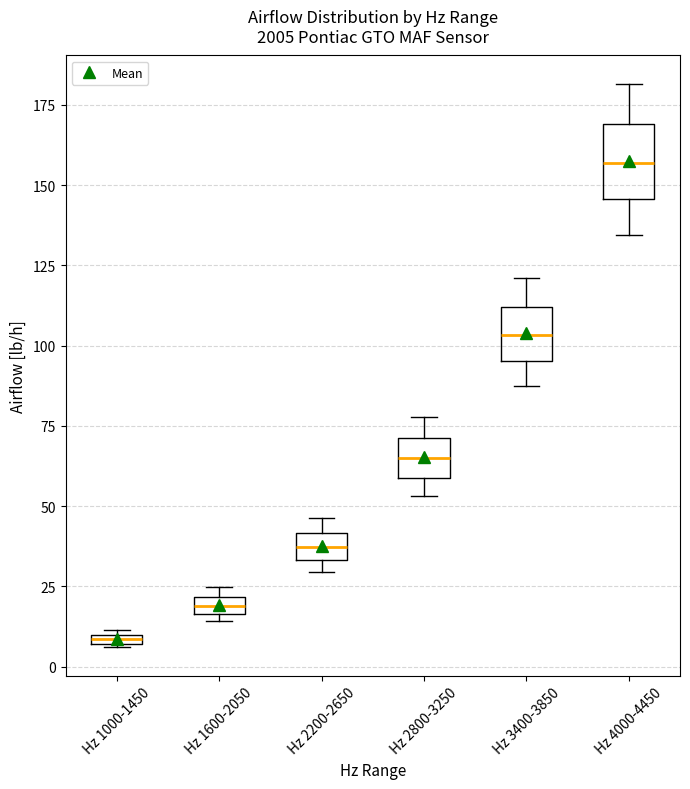

Which box is the tallest, from its lower edge to its upper edge?

Hz 4000-4450